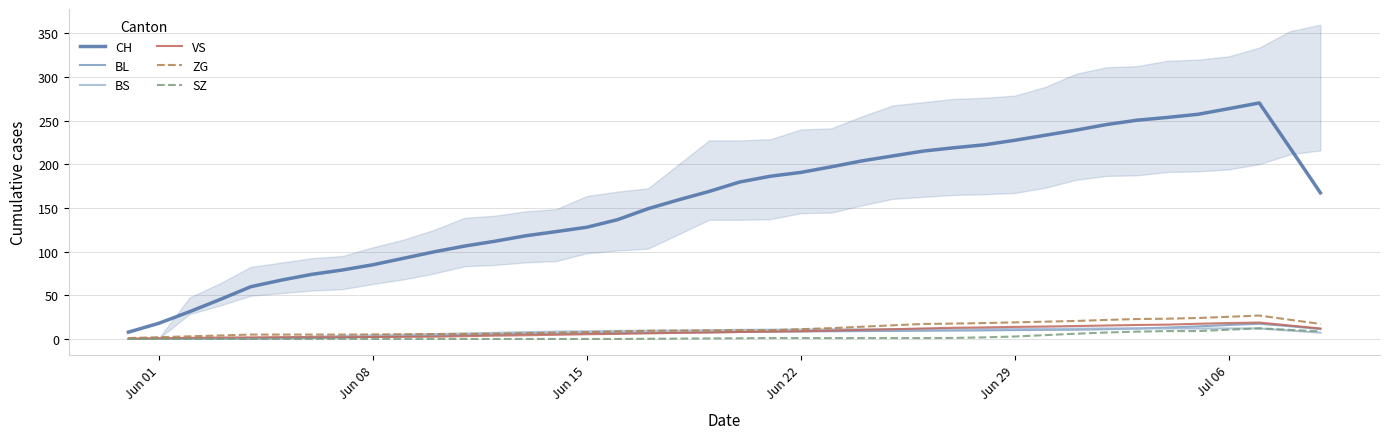

How many interior local peaks does the VS series have?

1